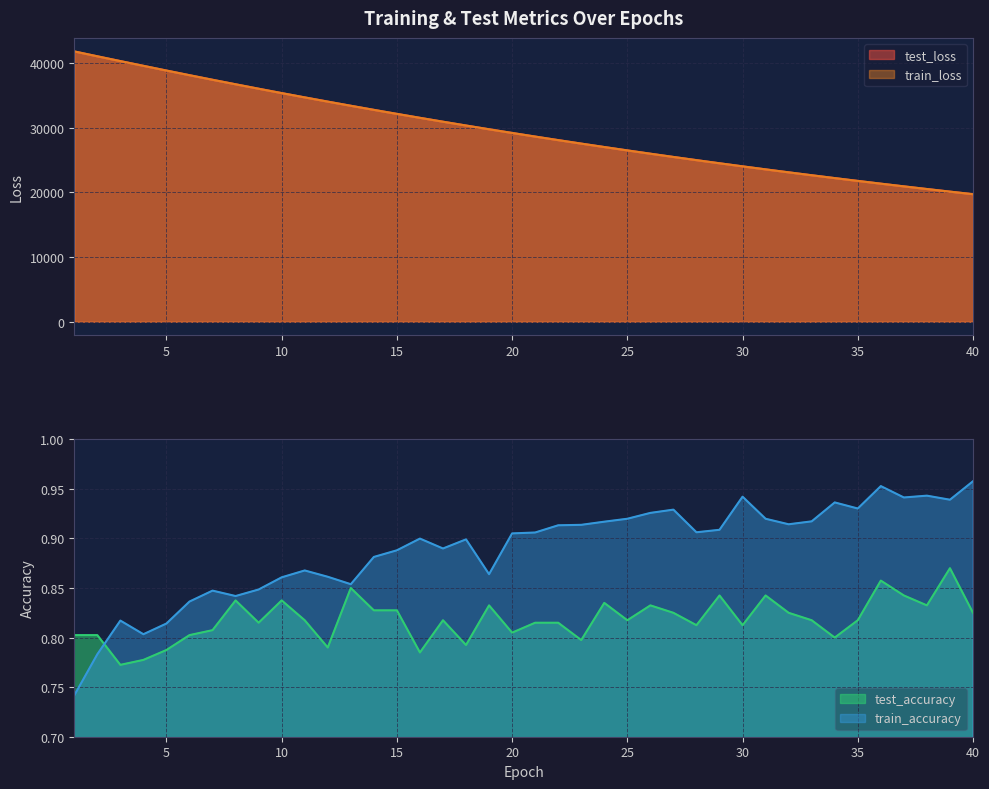

Reading left to right, list all the values displayed in this chart.

test_loss: 41782.7	41035.2	40294.7	39562.6	38833.5	38115.4	37407.3	36710.1	36024.6	35349.1	34684.2	34031.3	33388.9	32756.4	32135.2	31525.1	30925.2	30335.3	29756.5	29187.0	28628.0	28078.9	27539.5	27009.6	26489.2	25978.0	25476.1	24983.4	24499.5	24023.7	23557.0	23098.9	22648.9	22207.0	21773.1	21347.1	20929.0	20518.6	20115.8	19719.9
train_loss: 41792.1	41035.5	40293.2	39562.3	38832.5	38113.6	37405.3	36708.8	36022.3	35347.2	34682.1	34029.2	33387.2	32754.7	32133.5	31523.0	30923.4	30333.6	29755.0	29185.3	28626.4	28077.3	27537.8	27008.1	26487.7	25976.6	25474.6	24981.9	24497.8	24022.2	23555.7	23097.4	22647.5	22205.6	21771.9	21345.9	20928.0	20517.5	20114.6	19718.8
test_accuracy: 0.8	0.8	0.8	0.8	0.8	0.8	0.8	0.8	0.8	0.8	0.8	0.8	0.8	0.8	0.8	0.8	0.8	0.8	0.8	0.8	0.8	0.8	0.8	0.8	0.8	0.8	0.8	0.8	0.8	0.8	0.8	0.8	0.8	0.8	0.8	0.9	0.8	0.8	0.9	0.8
train_accuracy: 0.7	0.8	0.8	0.8	0.8	0.8	0.8	0.8	0.8	0.9	0.9	0.9	0.9	0.9	0.9	0.9	0.9	0.9	0.9	0.9	0.9	0.9	0.9	0.9	0.9	0.9	0.9	0.9	0.9	0.9	0.9	0.9	0.9	0.9	0.9	1.0	0.9	0.9	0.9	1.0